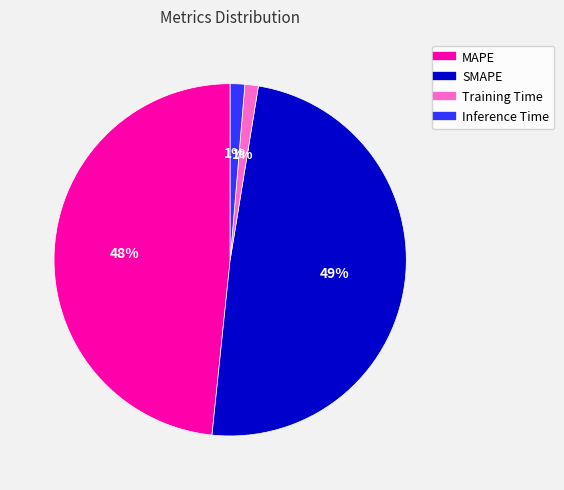

How many slices are in this pie chart?

4